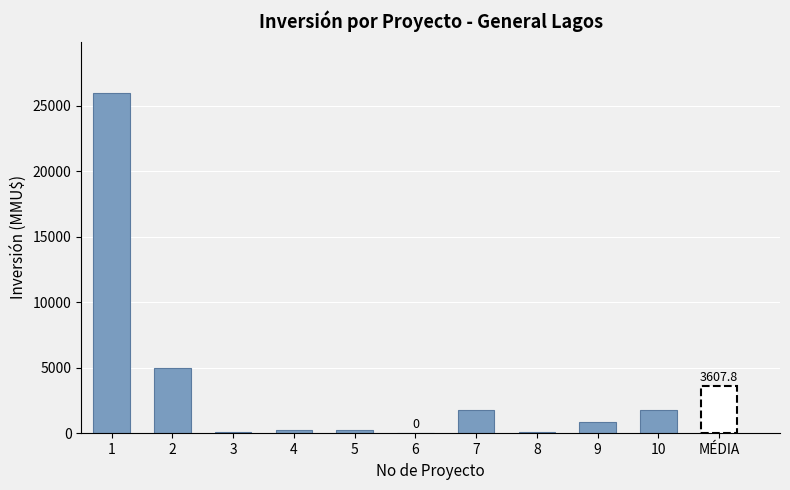

What is the value of the 1st bar from the left?

26000